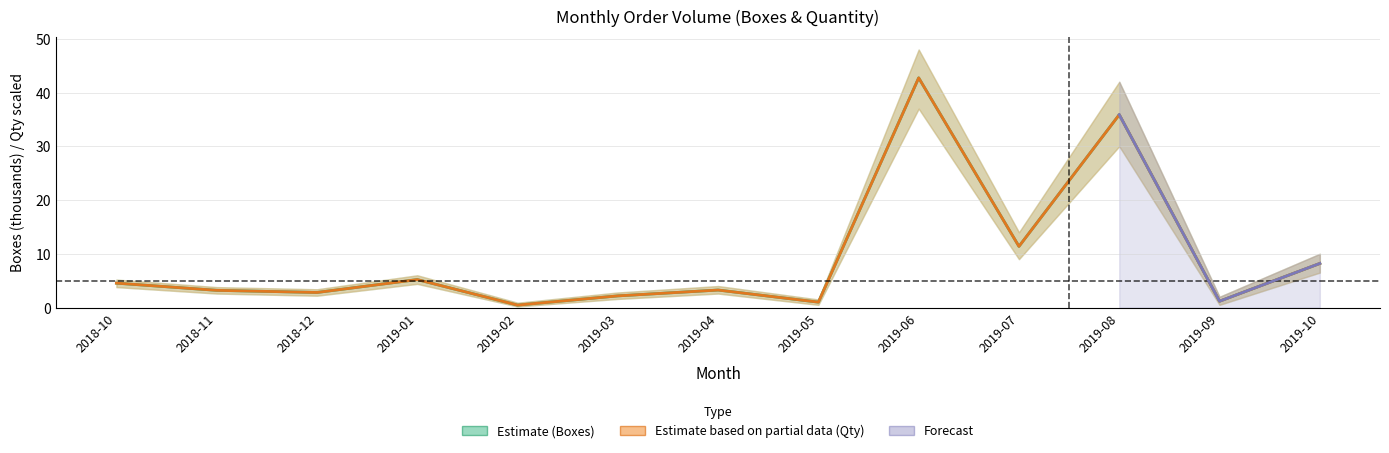

How many data points in Boxes (thousands) are above 3?

8